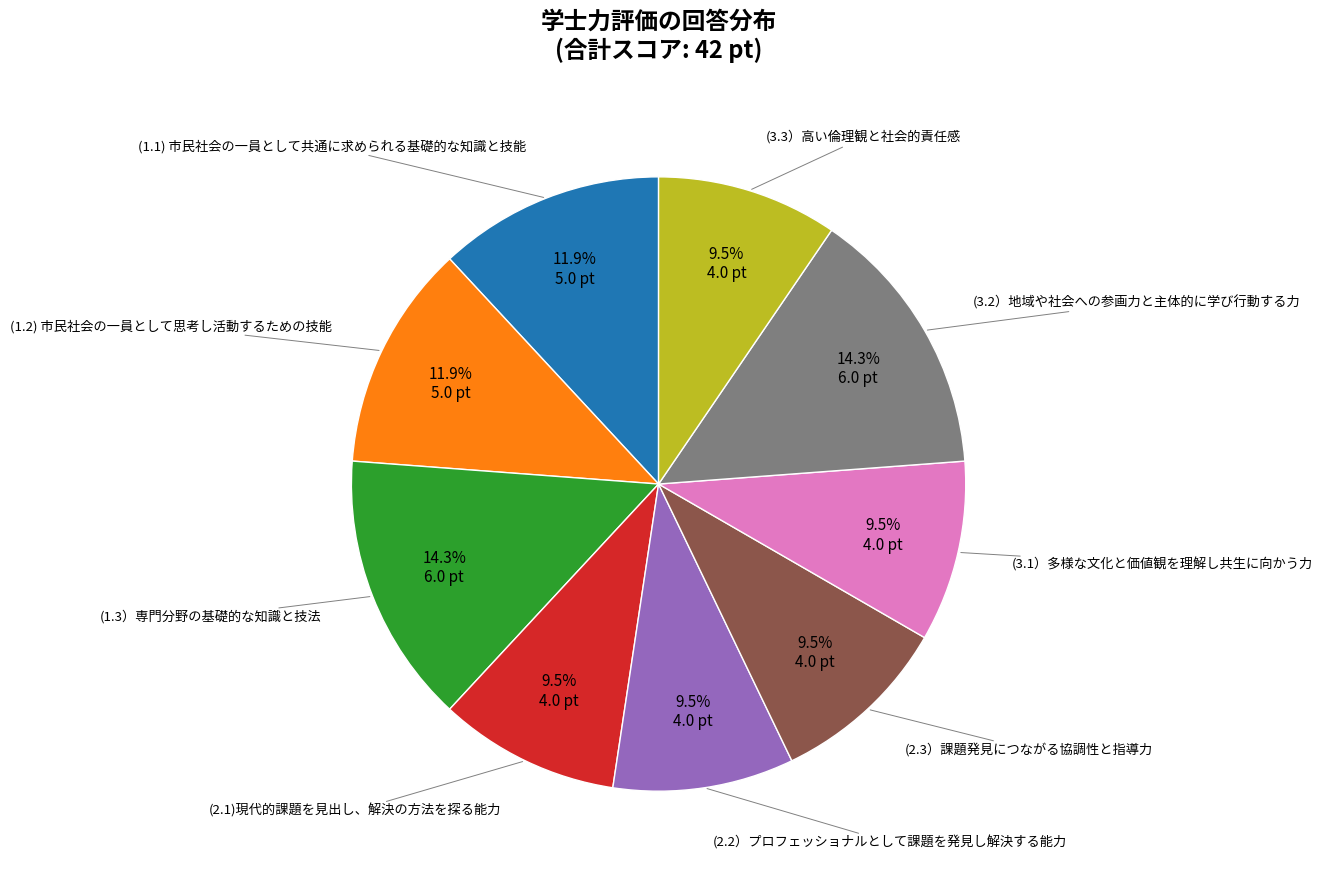

Combined, do (2.3）課題発見につながる協調性と指導力 and (3.1）多様な文化と価値観を理解し共生に向かう力 account for over 50%?

No